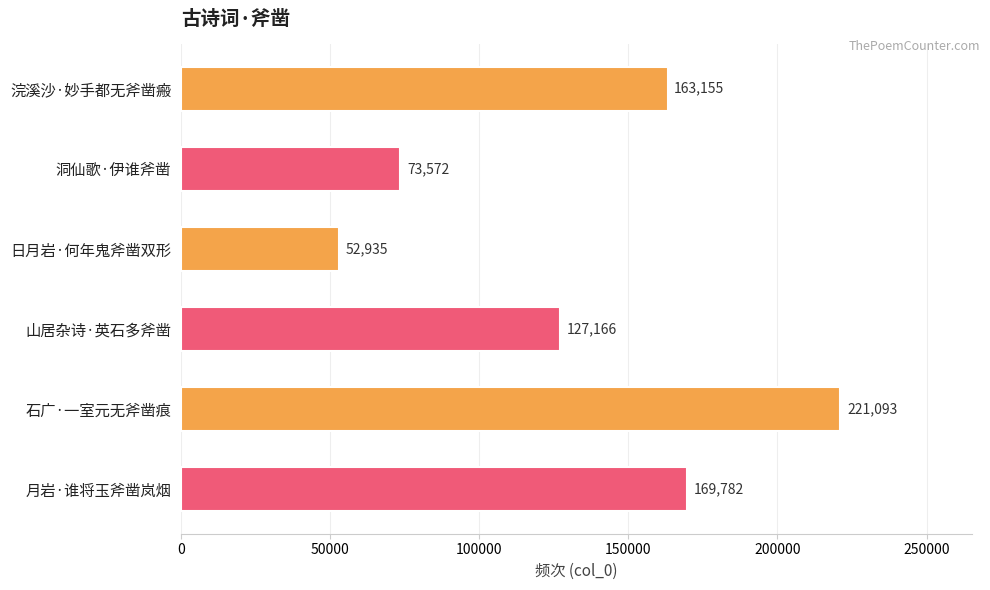

What is the change in value from 浣溪沙·妙手都无斧凿瘢 to 石广·一室元无斧凿痕?

+57938